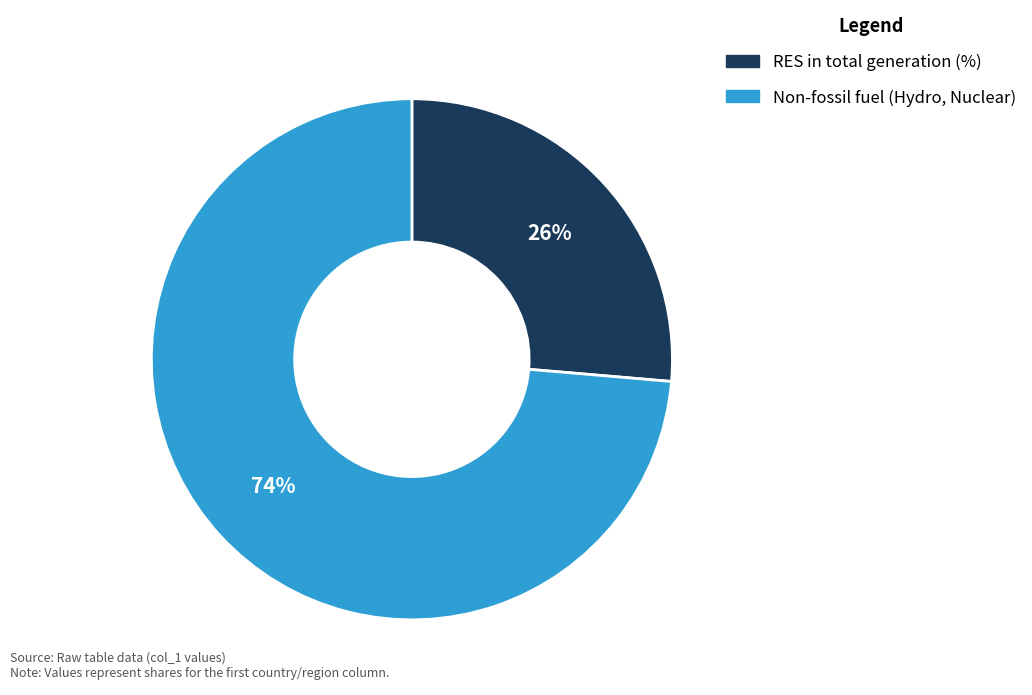

Is there a majority slice in this chart?

Yes